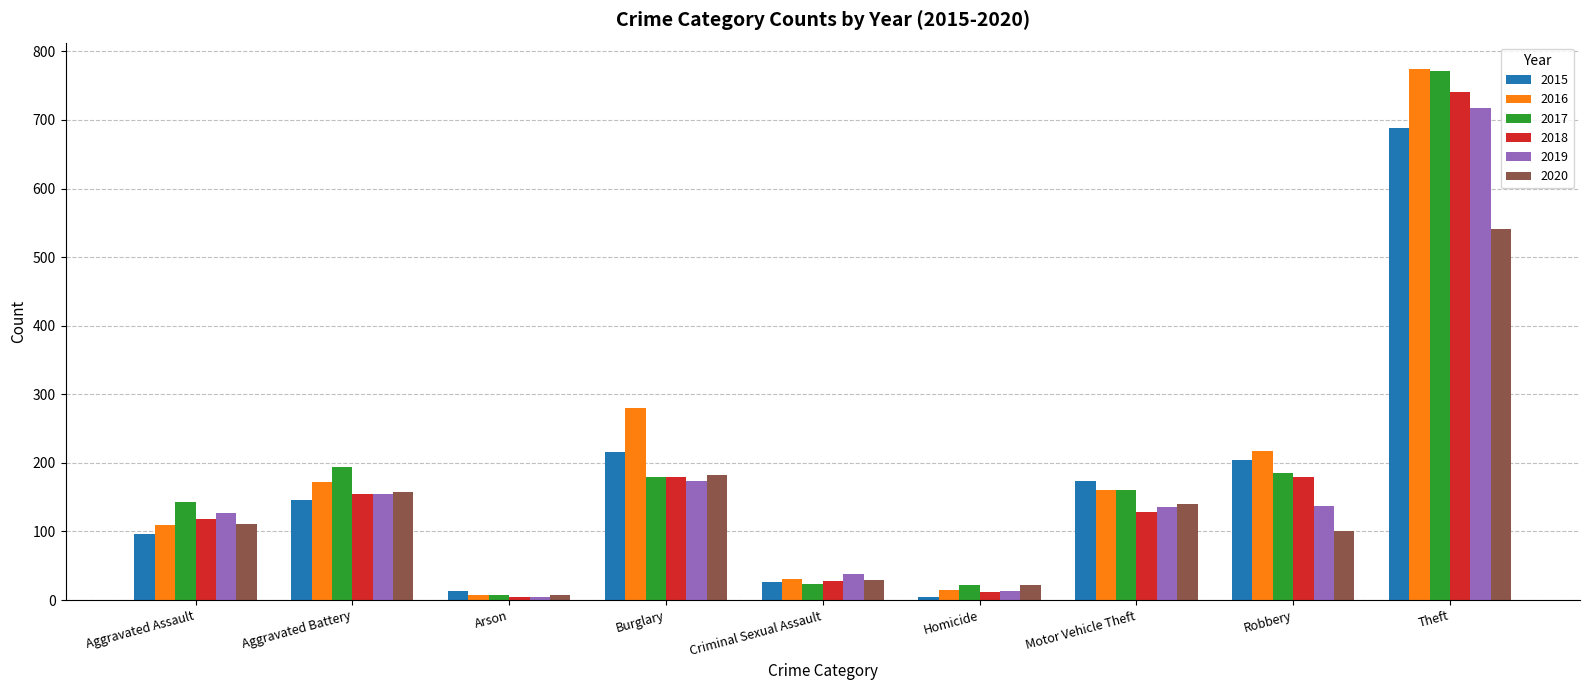

Which series has the largest range (max minus min)?

2016